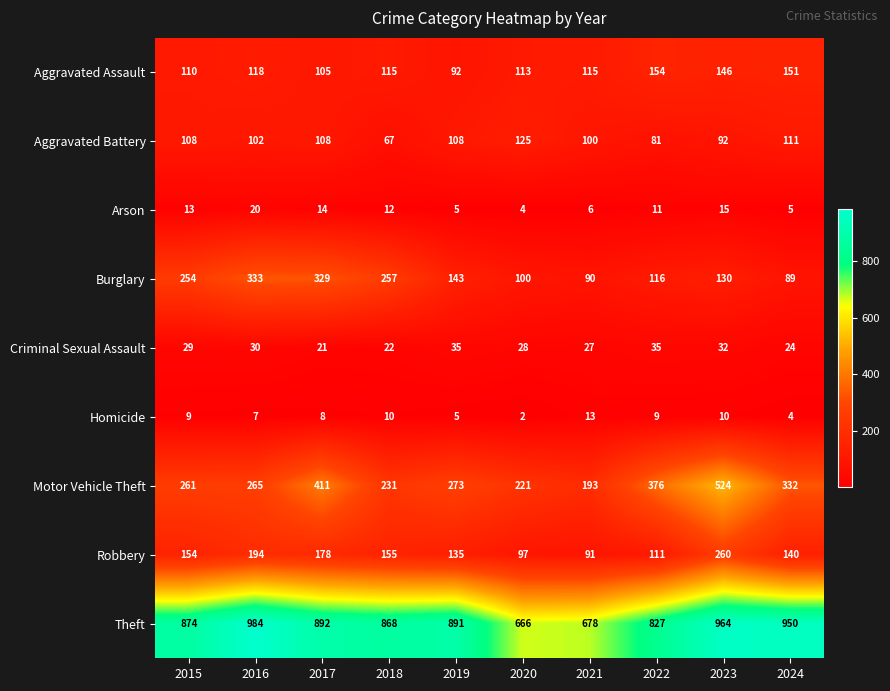

How many categories are shown in the chart?

10